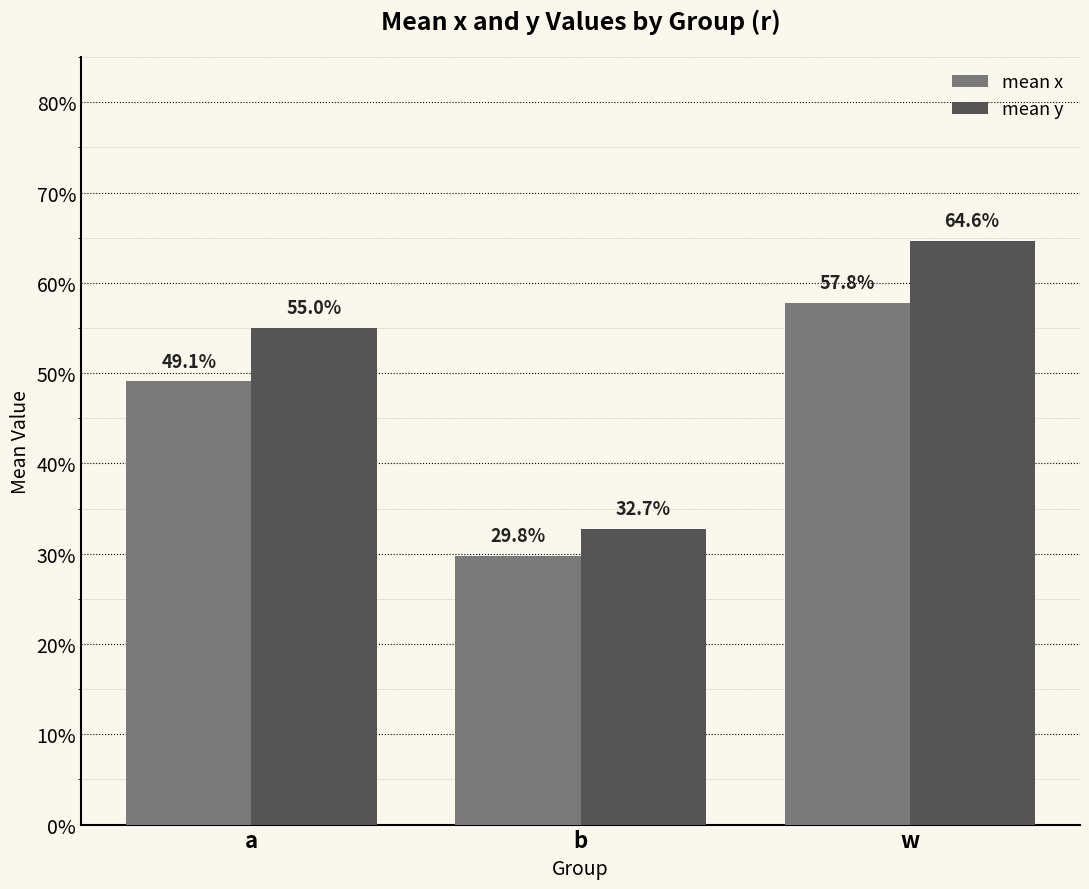

What are all the series names shown in the legend?

mean x, mean y